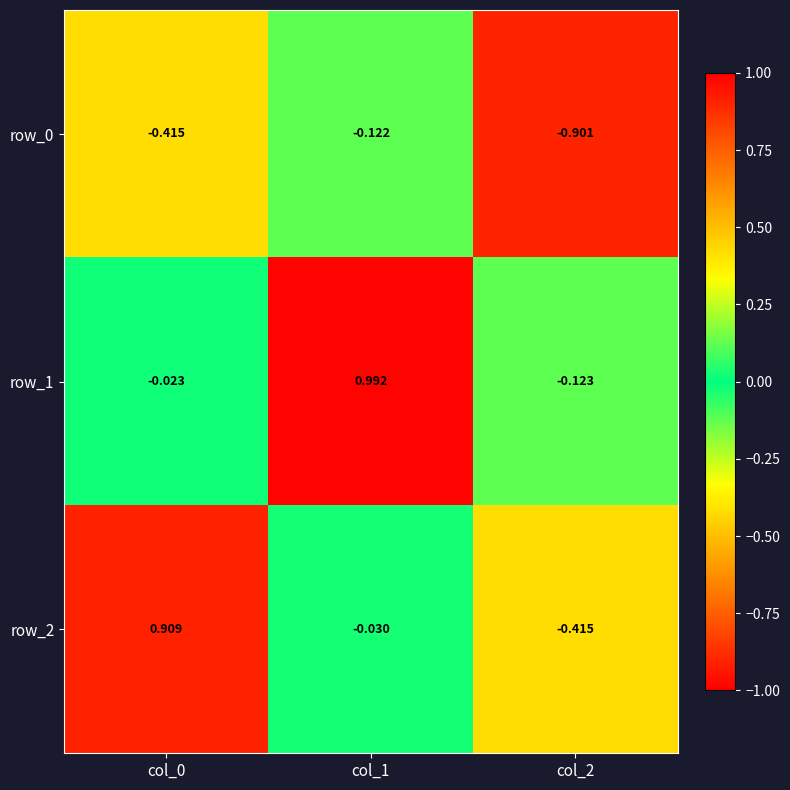

At which label does row_0 reach its minimum?

col_2